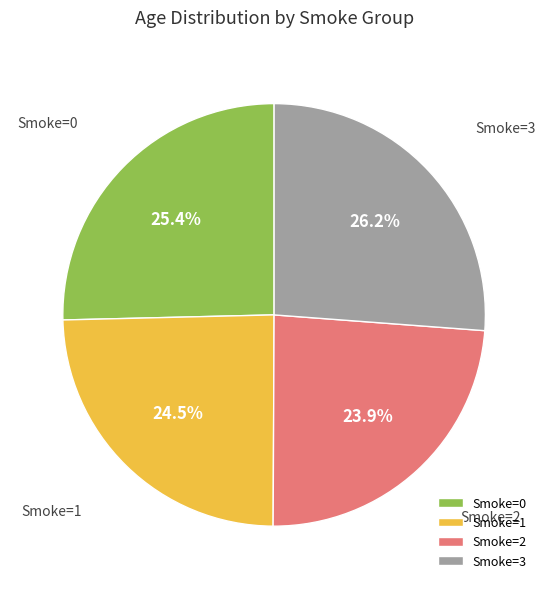

Is Smoke=3 the majority of the pie?

No